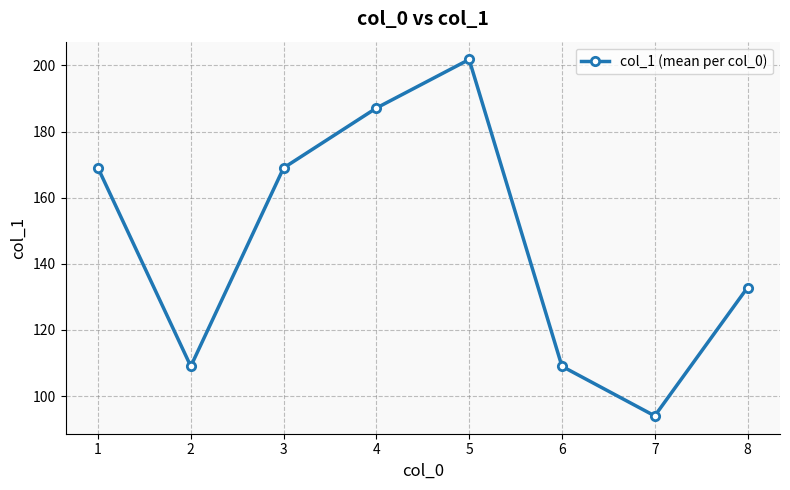

How many series are shown in this chart?

1